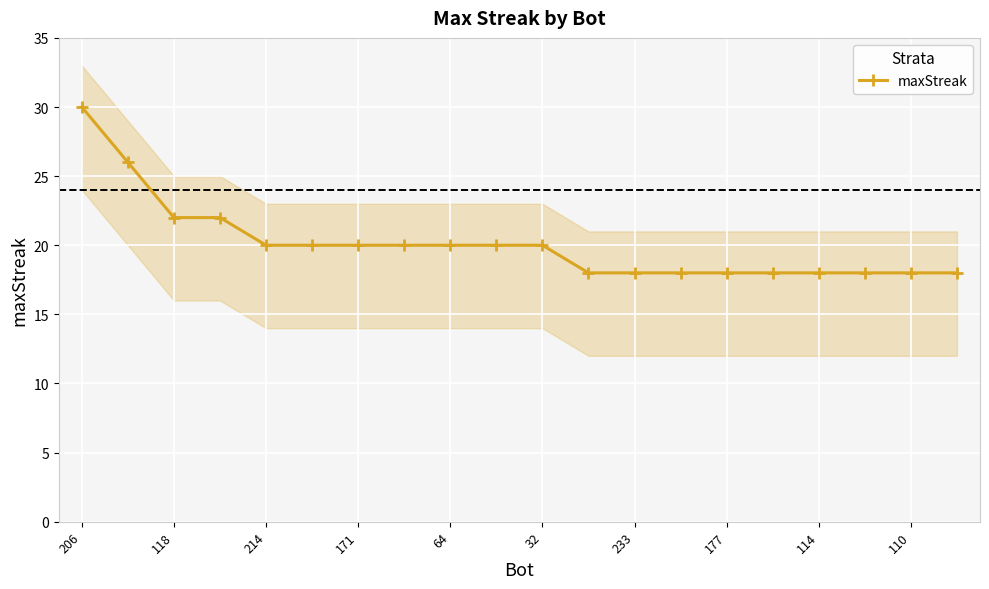

True or false: maxStreak has a value of 22 at 118.

True